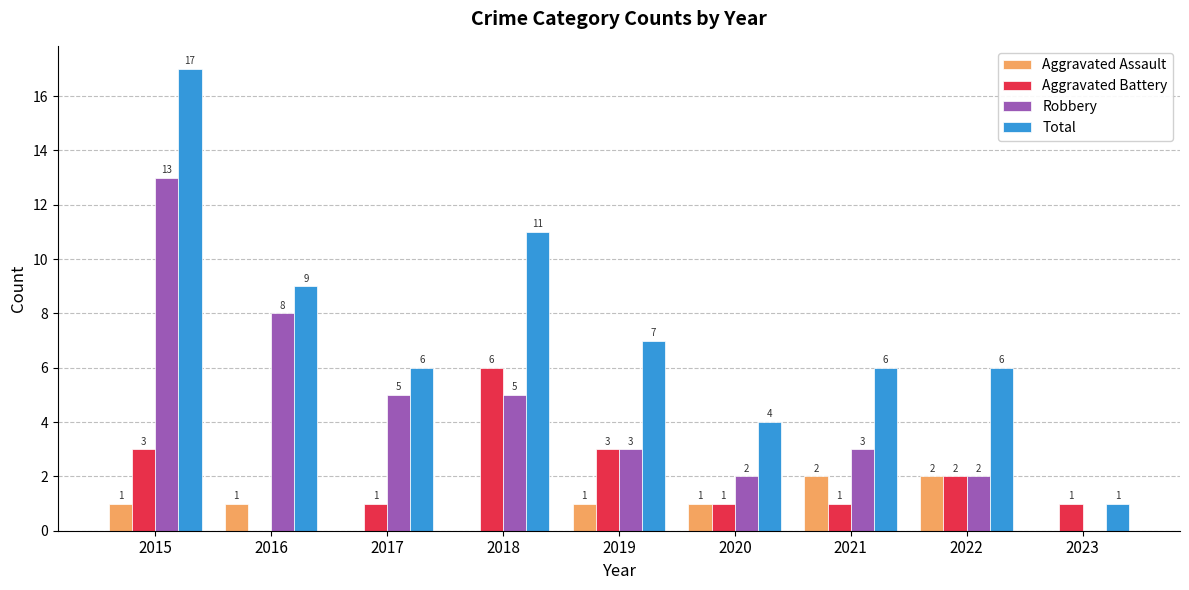

Reading left to right, transcribe all the data shown in this chart.

Aggravated Assault: 2015=1	2016=1	2017=0	2018=0	2019=1	2020=1	2021=2	2022=2	2023=0
Aggravated Battery: 2015=3	2016=0	2017=1	2018=6	2019=3	2020=1	2021=1	2022=2	2023=1
Robbery: 2015=13	2016=8	2017=5	2018=5	2019=3	2020=2	2021=3	2022=2	2023=0
Total: 2015=17	2016=9	2017=6	2018=11	2019=7	2020=4	2021=6	2022=6	2023=1